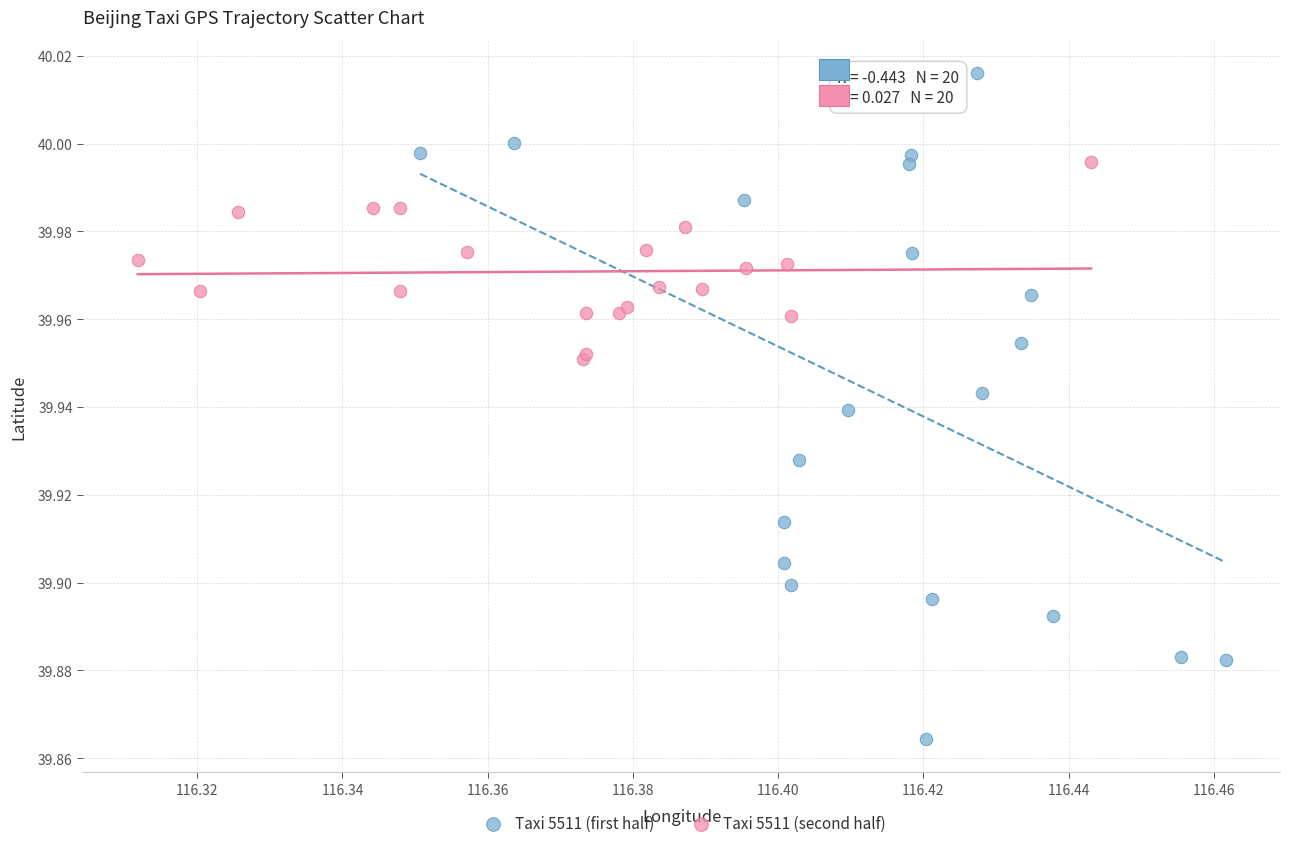

Which series has the largest Y range (max minus min)?

Taxi 5511 (first half)